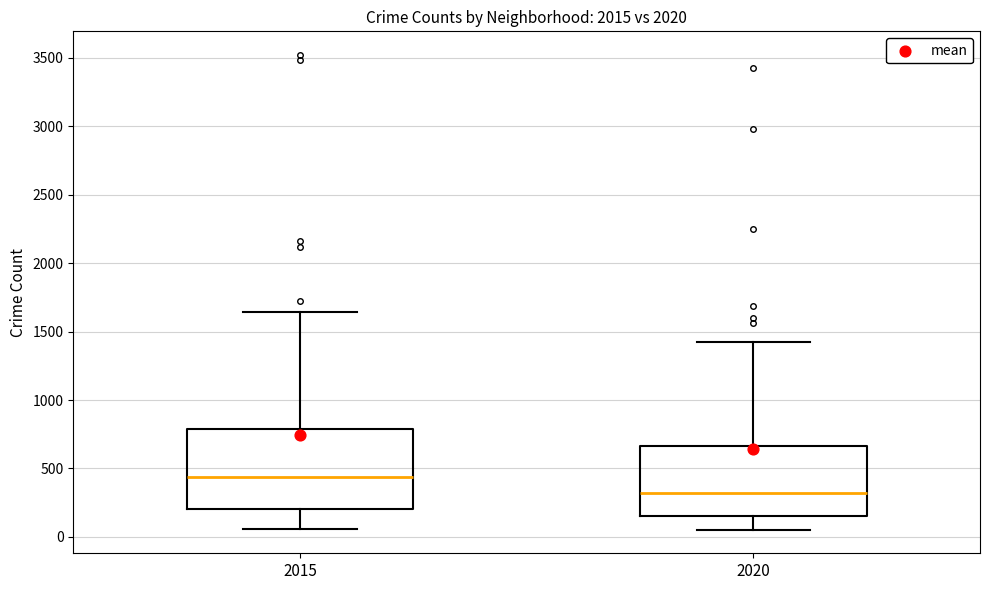

Reading left to right, transcribe this box plot: for each box, give where its median line is, the range the box spans, and where its two whiskers end, as read against the y-axis. The values are not printed on the chart, so give them approximately, as read against the axis.

2015: median 450, box 200 to 800, whiskers 50 to 1650
2020: median 300, box 150 to 650, whiskers 50 to 1400